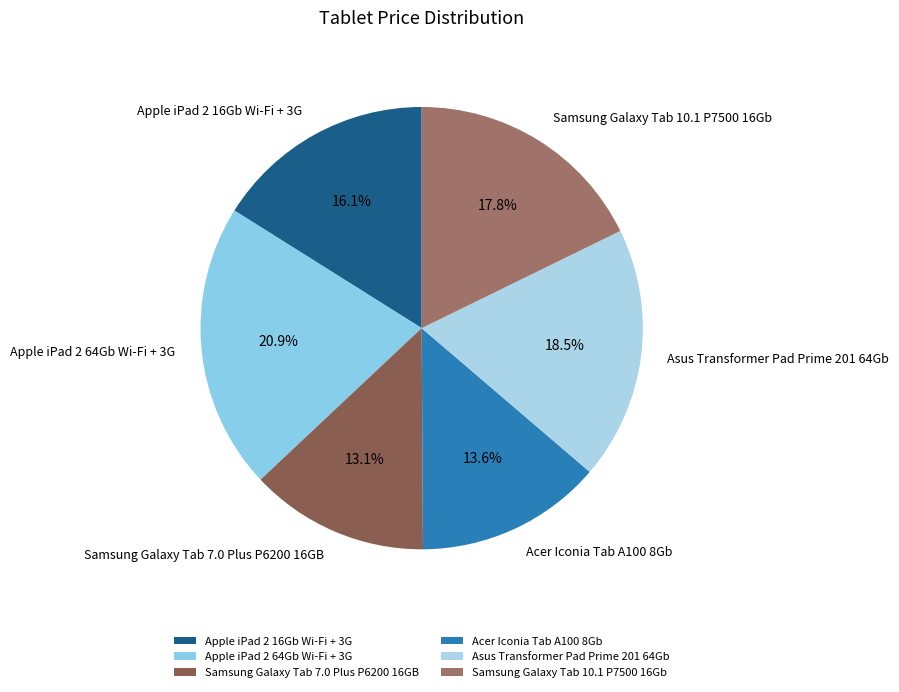

Which has a higher value, Samsung Galaxy Tab 7.0 Plus P6200 16GB or Apple iPad 2 16Gb Wi-Fi + 3G?

Apple iPad 2 16Gb Wi-Fi + 3G